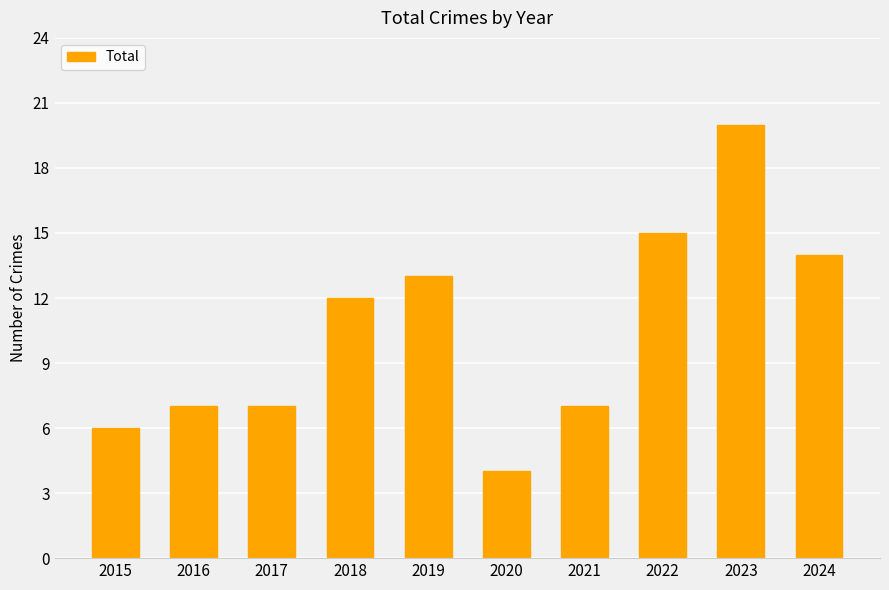

What is the change in value from 2017 to 2019?

+6